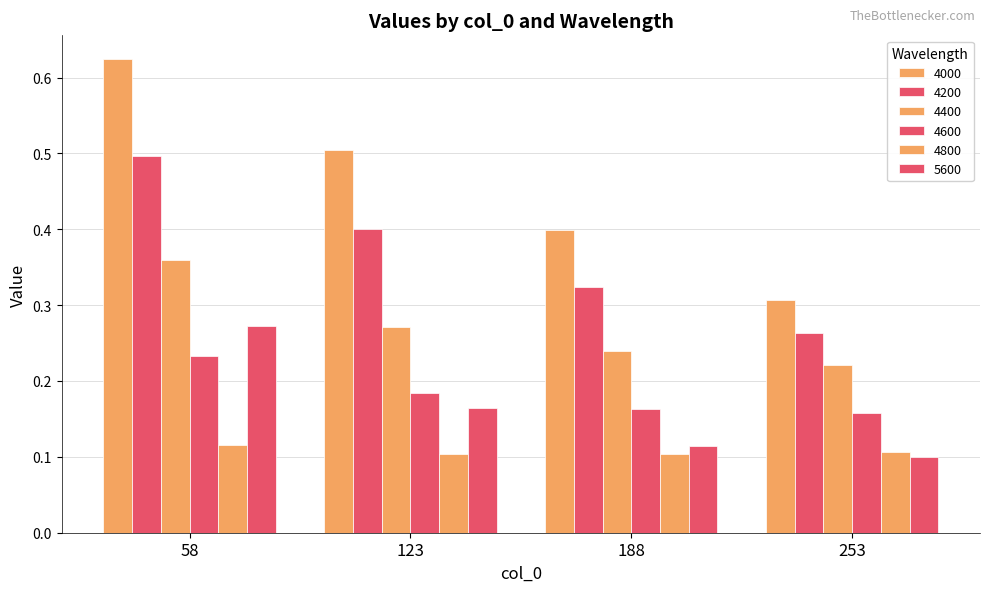

How many series are shown in this chart?

6